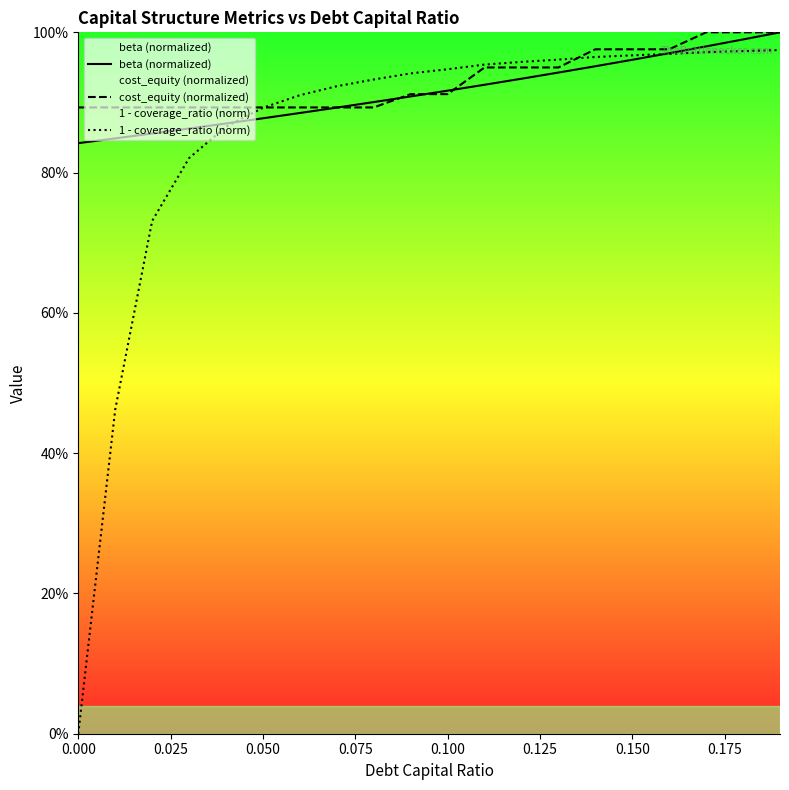

Reading left to right, transcribe all the data shown in this chart.

beta (normalized): 0.8	0.8	0.9	0.9	0.9	0.9	0.9	0.9	0.9	0.9	0.9	0.9	0.9	0.9	1.0	1.0	1.0	1.0	1.0	1.0
cost_equity (normalized): 0.9	0.9	0.9	0.9	0.9	0.9	0.9	0.9	0.9	0.9	0.9	0.9	0.9	0.9	1.0	1.0	1.0	1.0	1.0	1.0
1 - coverage_ratio (norm): 0.0	0.5	0.7	0.8	0.9	0.9	0.9	0.9	0.9	0.9	0.9	1.0	1.0	1.0	1.0	1.0	1.0	1.0	1.0	1.0